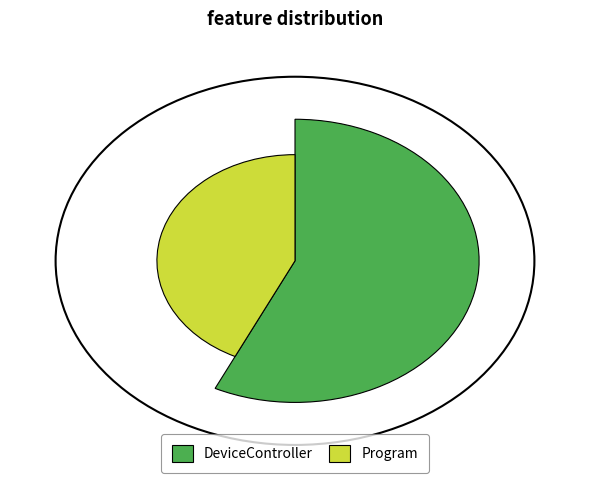

Does any single category account for the majority?

Yes